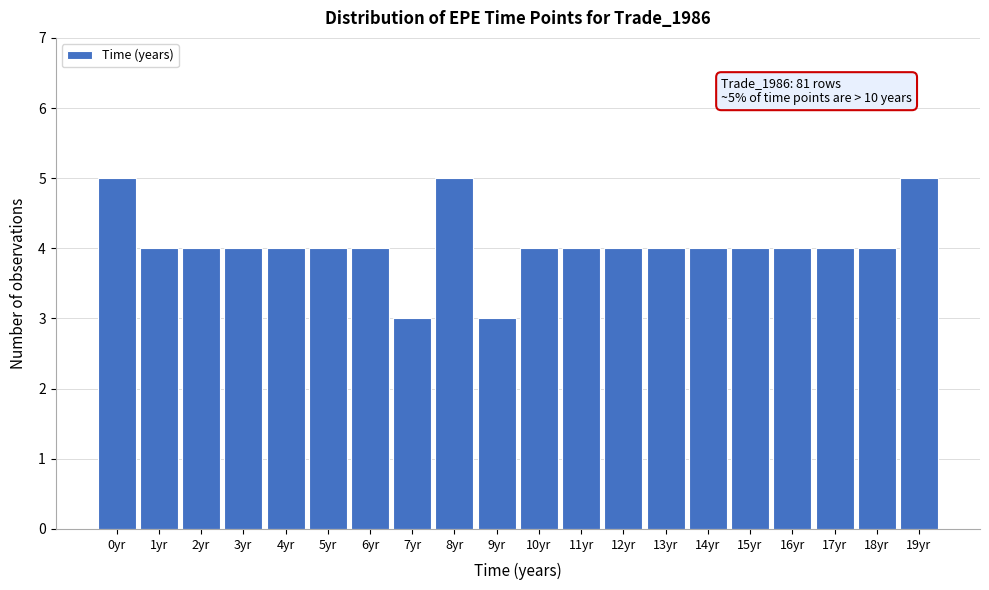

Reading right to left, transcribe all the data shown in this chart.

5	4	4	4	4	4	4	4	4	4	3	5	3	4	4	4	4	4	4	5